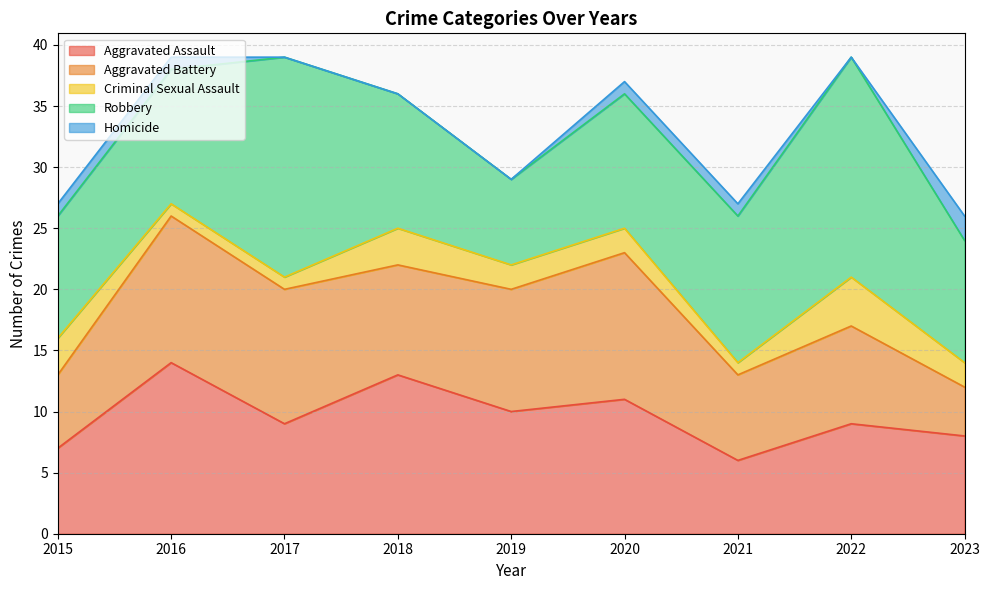

True or false: Aggravated Battery and Homicide intersect in this chart.

False